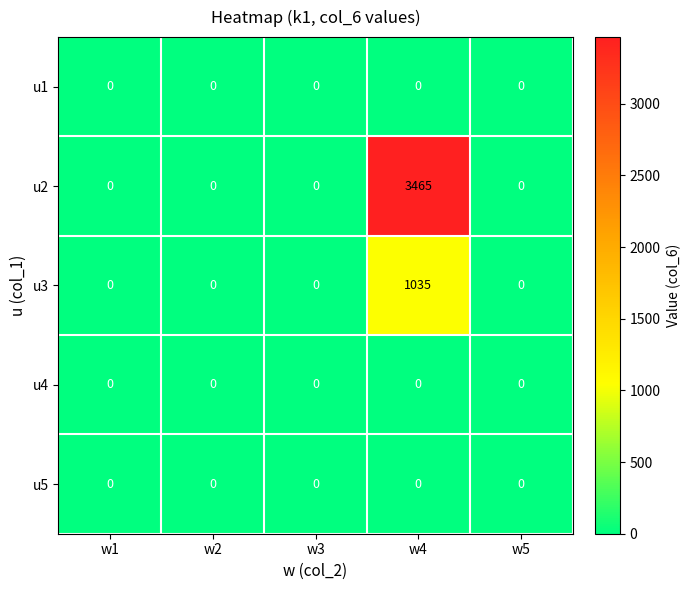

At which category is the sum across all series the highest?

w4